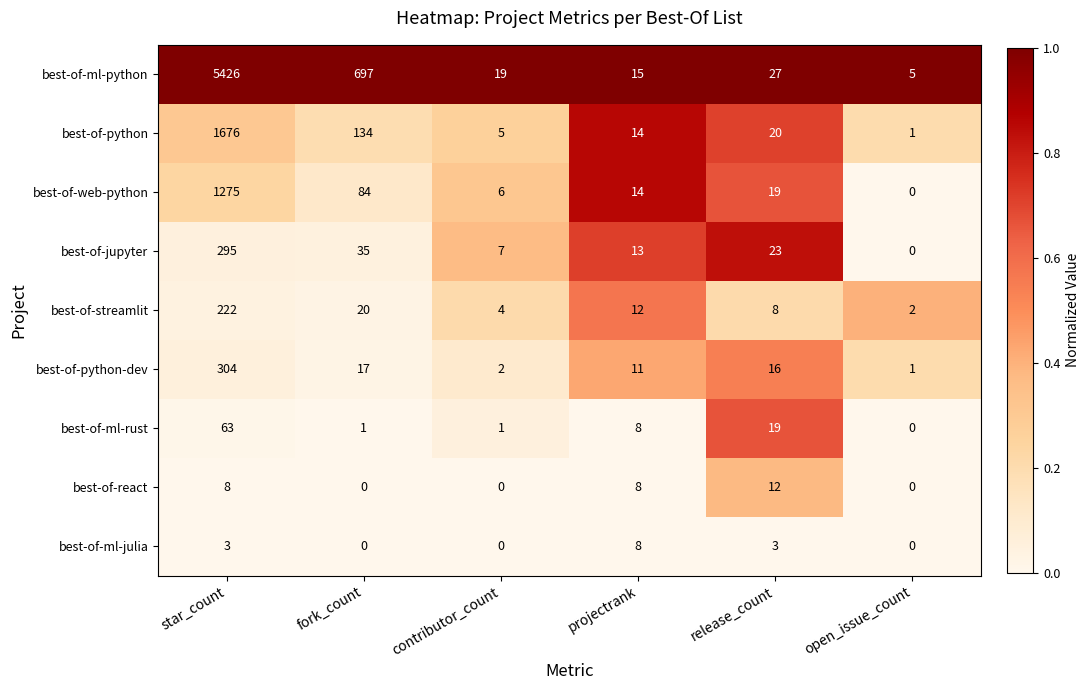

True or false: best-of-ml-rust has a value of 1 at contributor_count.

True